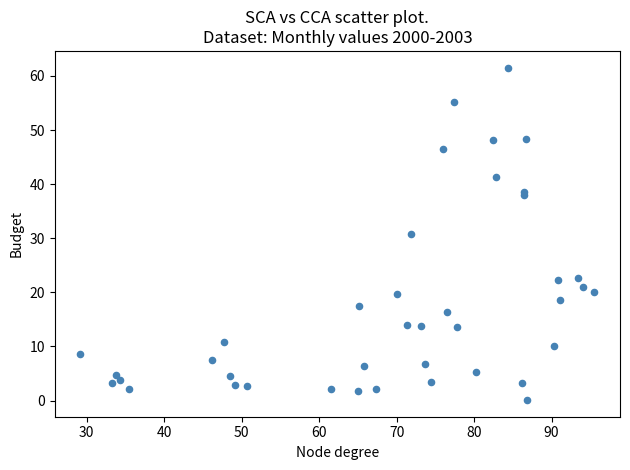

What Y value in the scatter plot is closest to 30?

30.8